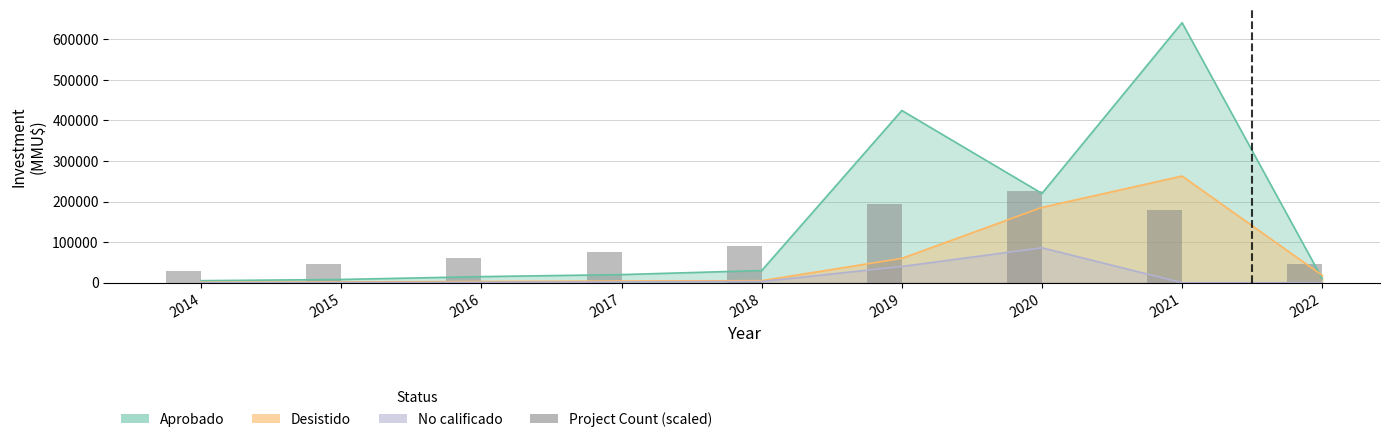

What is the value of the 4th bar from the left?

75000